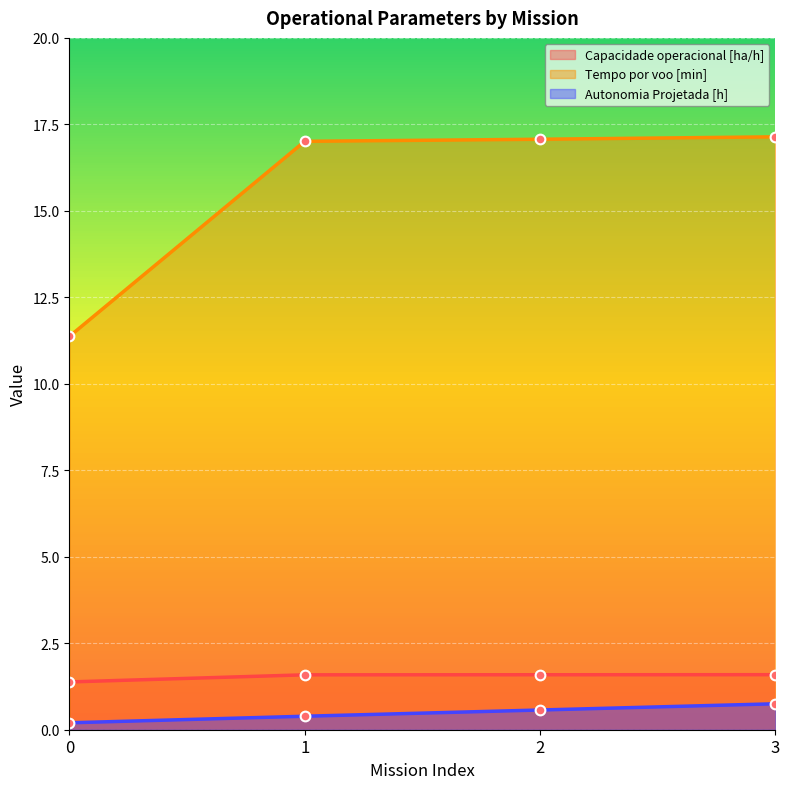

What is the difference between the maximum and minimum values in the Autonomia Projetada [h] series?

0.6